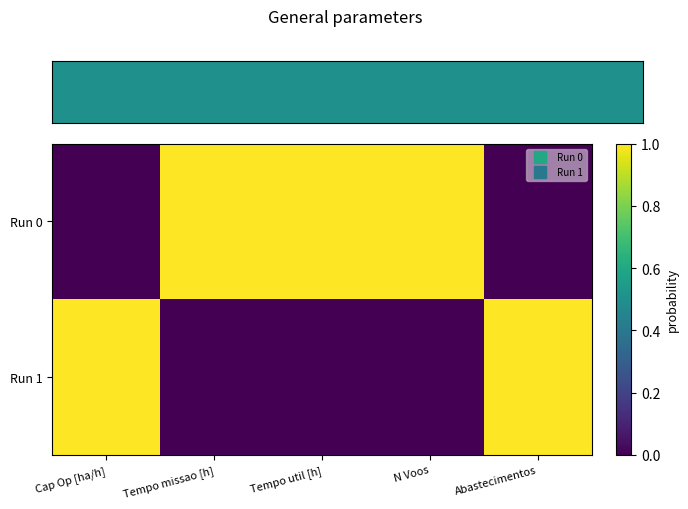

Reading left to right, what are all the values shown in this chart?

Run 0: Cap Op [ha/h]=0	Tempo missao [h]=1	Tempo util [h]=1	N Voos=1	Abastecimentos=0
Run 1: Cap Op [ha/h]=1	Tempo missao [h]=0	Tempo util [h]=0	N Voos=0	Abastecimentos=1